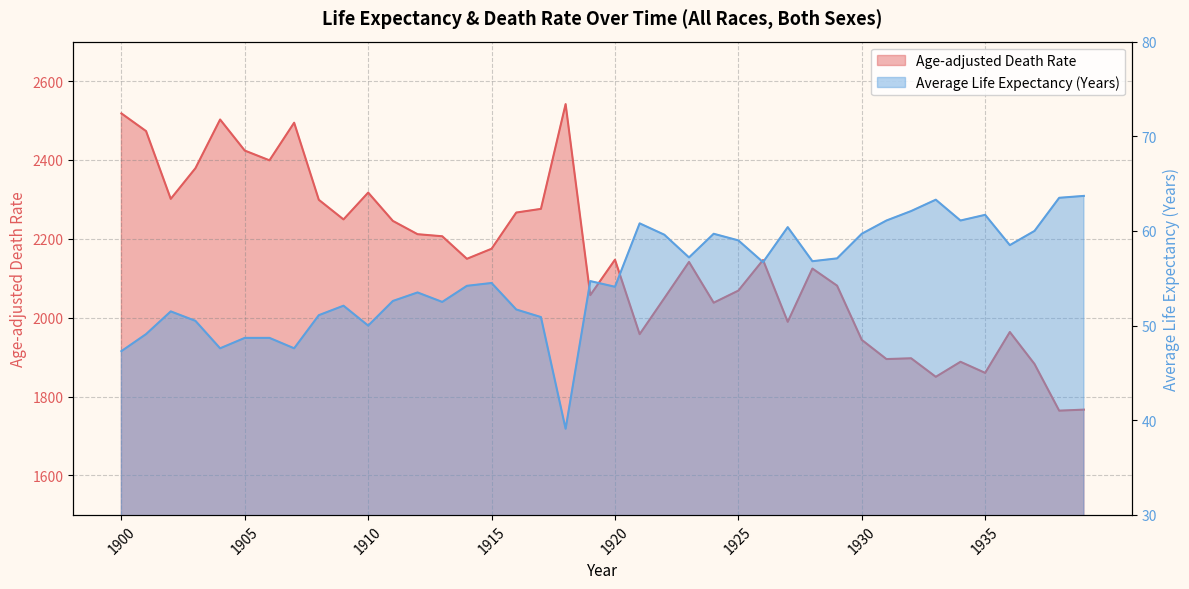

Reading left to right, what are all the values shown in this chart?

Age-adjusted Death Rate: 1900=2518.0	1901=2473.1	1902=2301.3	1903=2379.0	1904=2502.5	1905=2423.7	1906=2399.0	1907=2494.4	1908=2298.9	1909=2249.2	1910=2317.2	1911=2245.4	1912=2211.7	1913=2206.5	1914=2149.3	1915=2174.8	1916=2266.6	1917=2275.9	1918=2541.6	1919=2057.2	1920=2147.1	1921=1958.2	1922=2049.5	1923=2141.4	1924=2038.0	1925=2068.7	1926=2146.2	1927=1989.5	1928=2124.6	1929=2081.2	1930=1943.8	1931=1895.1	1932=1897.1	1933=1850.1	1934=1888.2	1935=1860.1	1936=1963.7	1937=1882.6	1938=1764.3	1939=1766.9
Average Life Expectancy (Years): 1900=47.3	1901=49.1	1902=51.5	1903=50.5	1904=47.6	1905=48.7	1906=48.7	1907=47.6	1908=51.1	1909=52.1	1910=50.0	1911=52.6	1912=53.5	1913=52.5	1914=54.2	1915=54.5	1916=51.7	1917=50.9	1918=39.1	1919=54.7	1920=54.1	1921=60.8	1922=59.6	1923=57.2	1924=59.7	1925=59.0	1926=56.7	1927=60.4	1928=56.8	1929=57.1	1930=59.7	1931=61.1	1932=62.1	1933=63.3	1934=61.1	1935=61.7	1936=58.5	1937=60.0	1938=63.5	1939=63.7